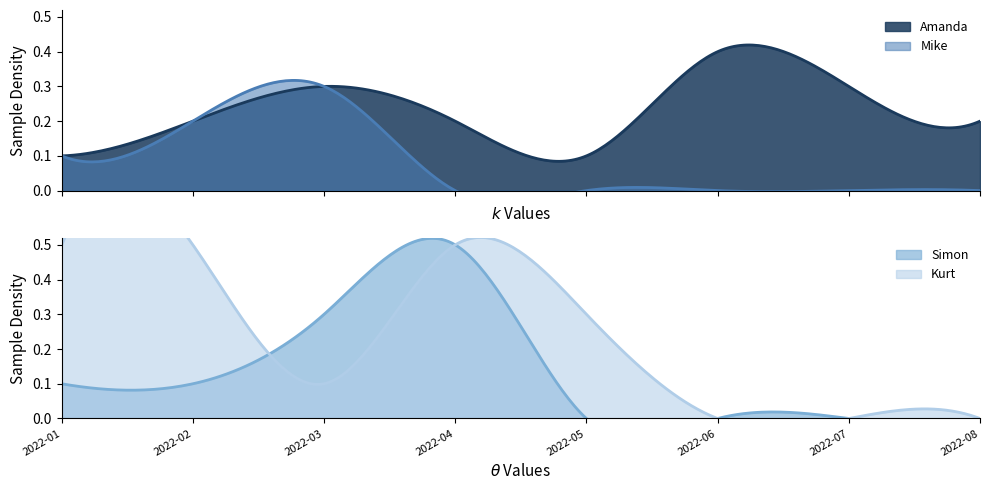

Between which two adjacent categories do Mike and Kurt first intersect?

2022-02 and 2022-03